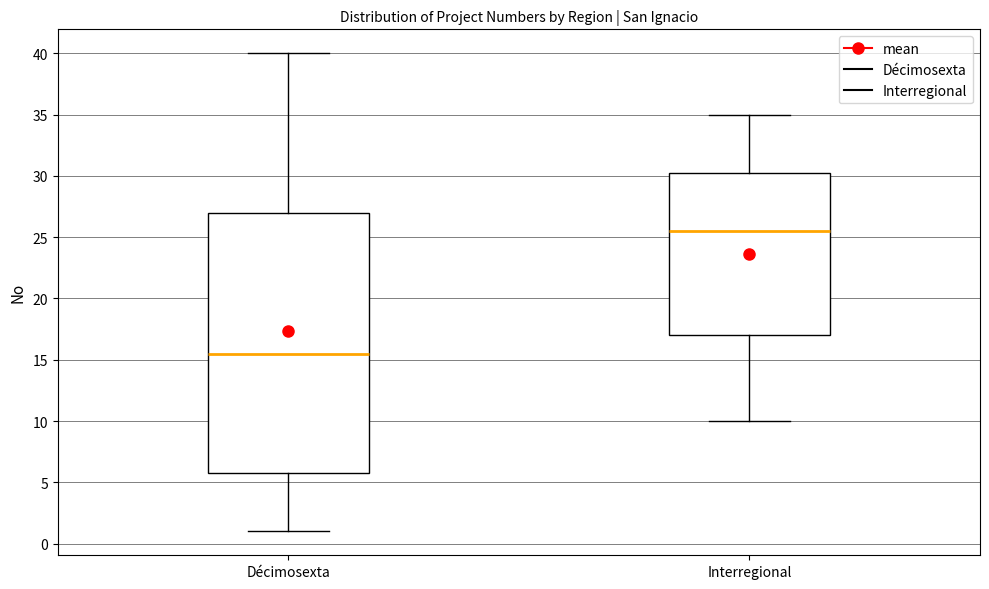

Where does the lower whisker of the box for Interregional end on the y-axis? The values are not printed on the chart, so give them approximately, as read against the axis.

10.0